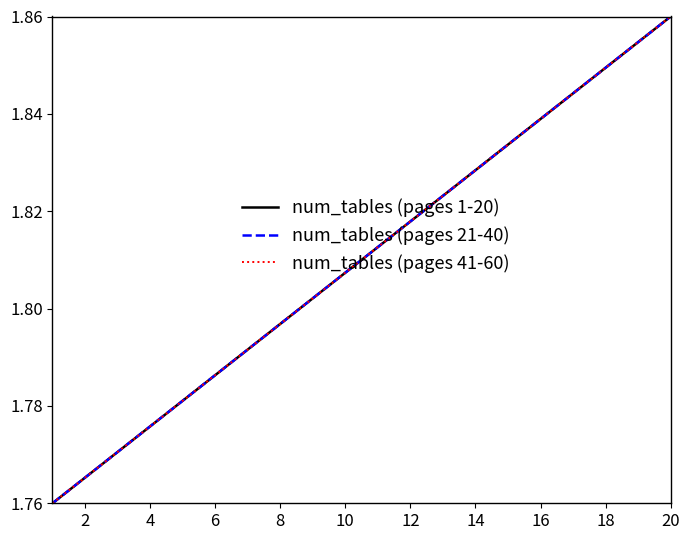

Is this an area chart (filled region under the line)?

No